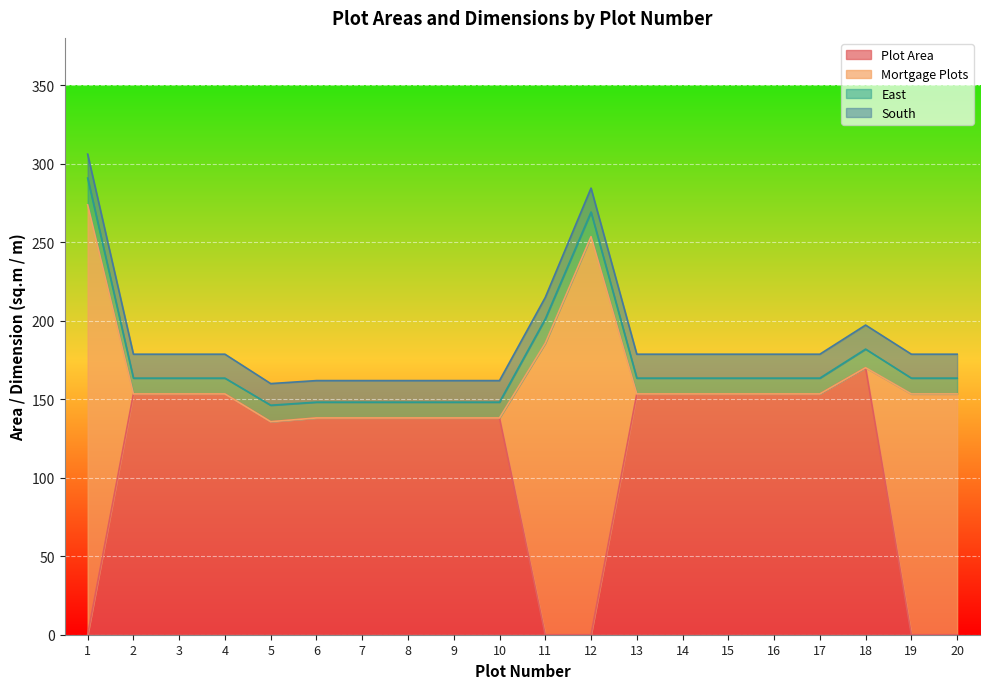

Where is South nearest to the value 14?

5